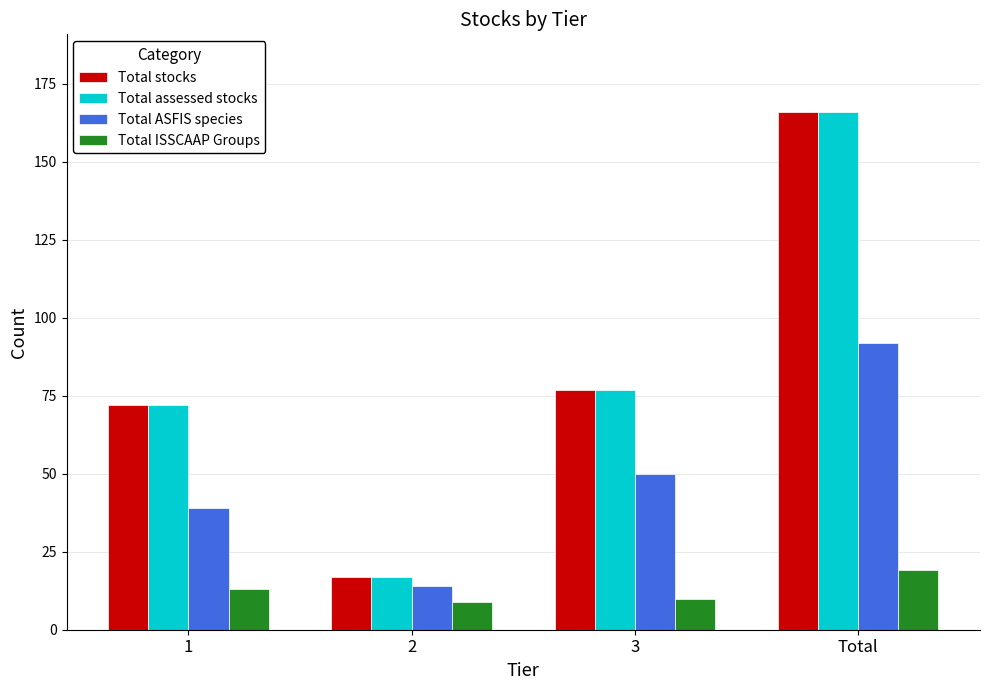

The Total assessed stocks series shows 166 at Total. True or false?

True